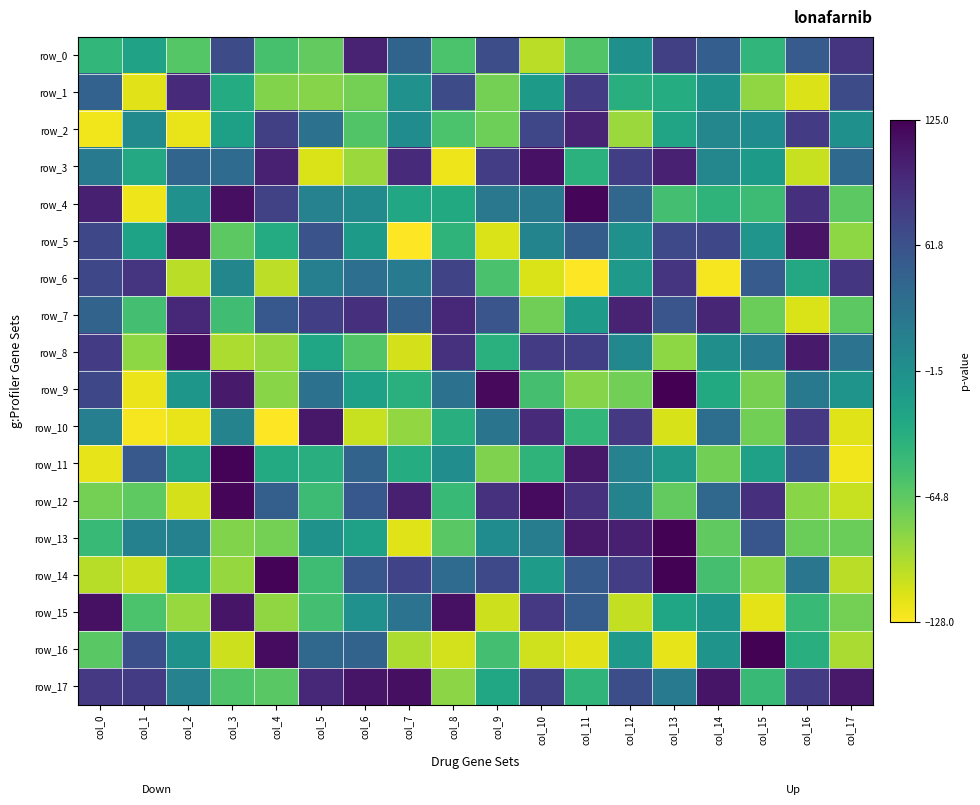

How many data points does each series have?

18